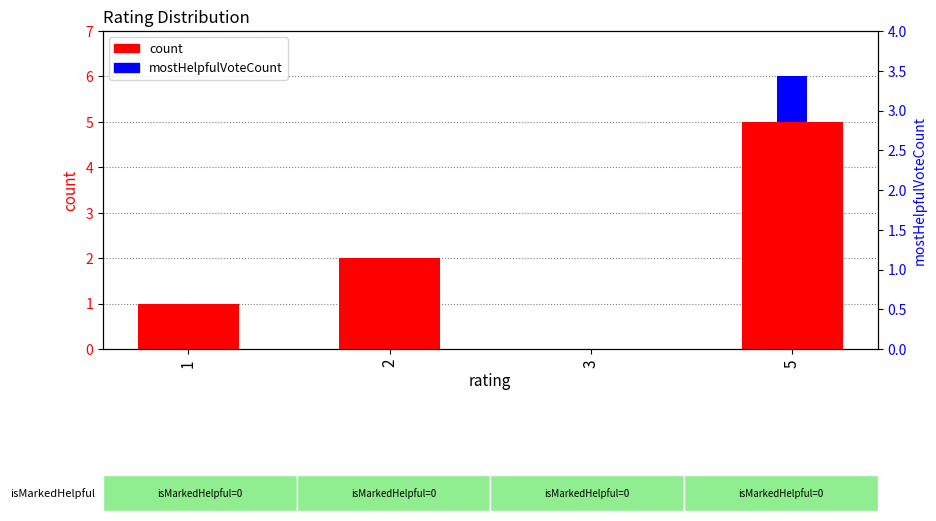

How many mostHelpfulVoteCount values are between 0 and 1?

4